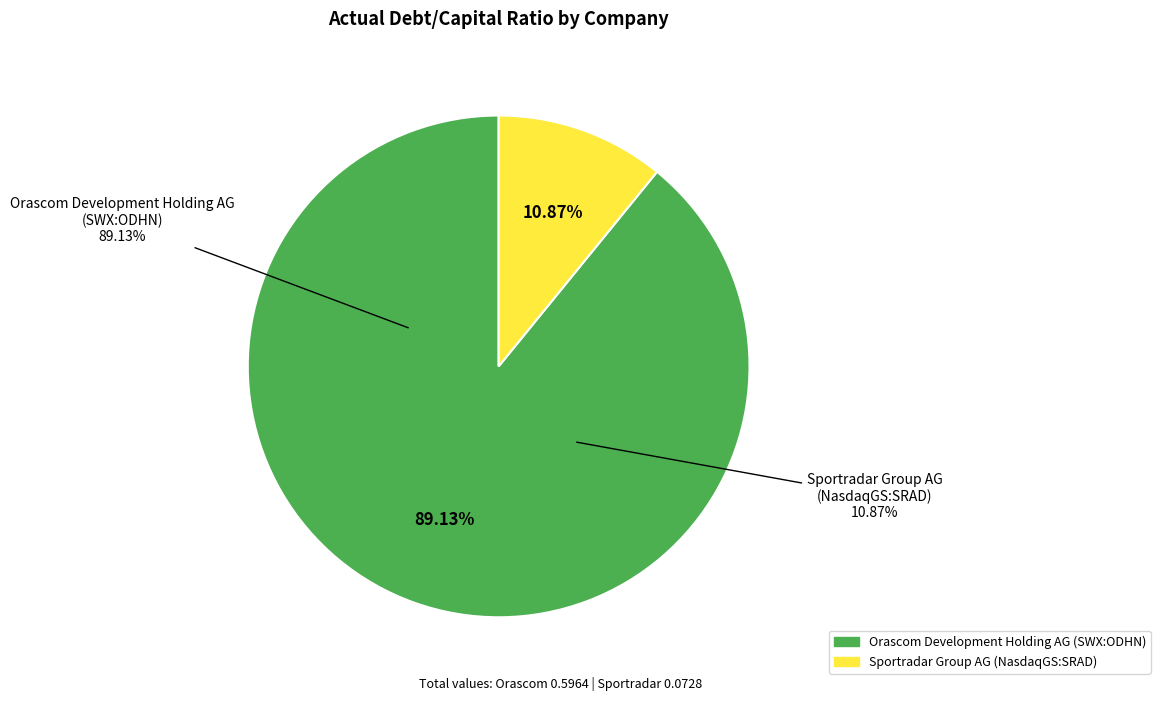

Is it true that Sportradar Group AG (NasdaqGS:SRAD) is 1% of the pie?

False